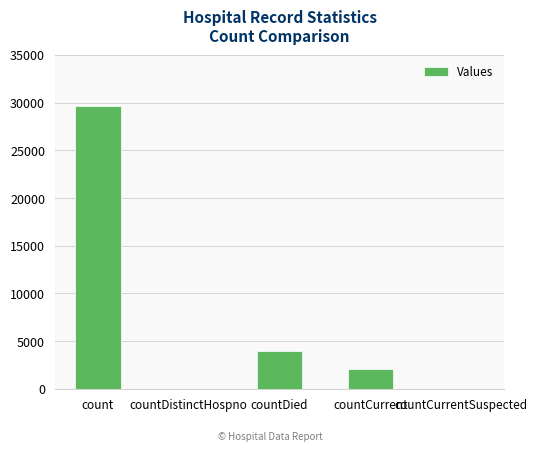

Between countCurrentSuspected and countCurrent, which is larger?

countCurrent